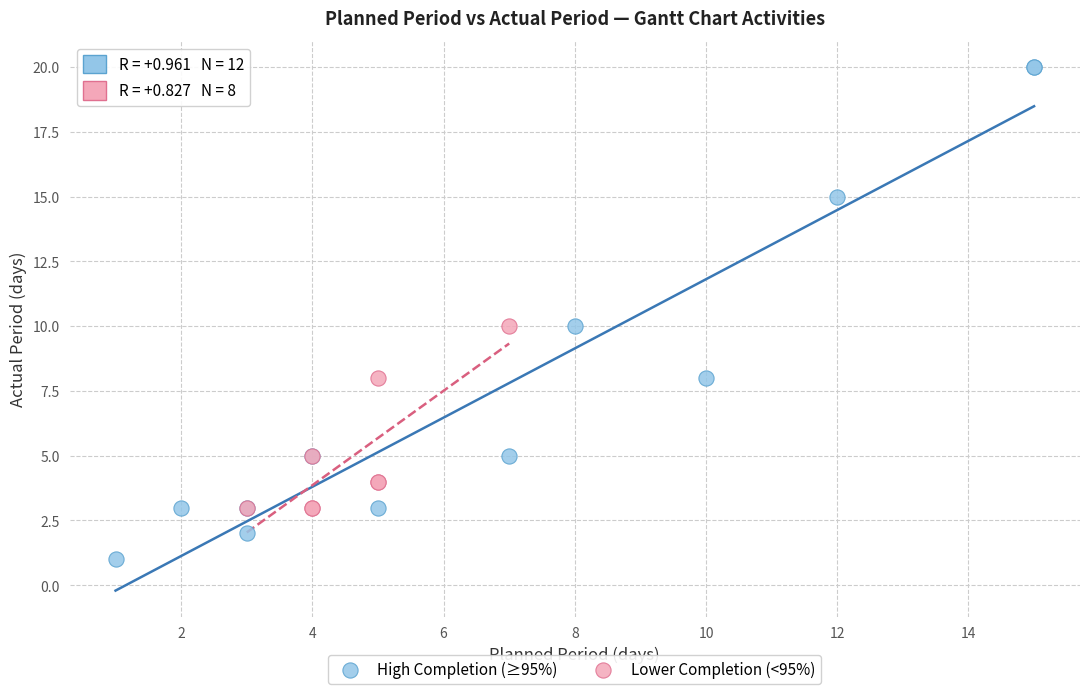

Which series reaches the maximum Y coordinate?

High Completion (≥95%)